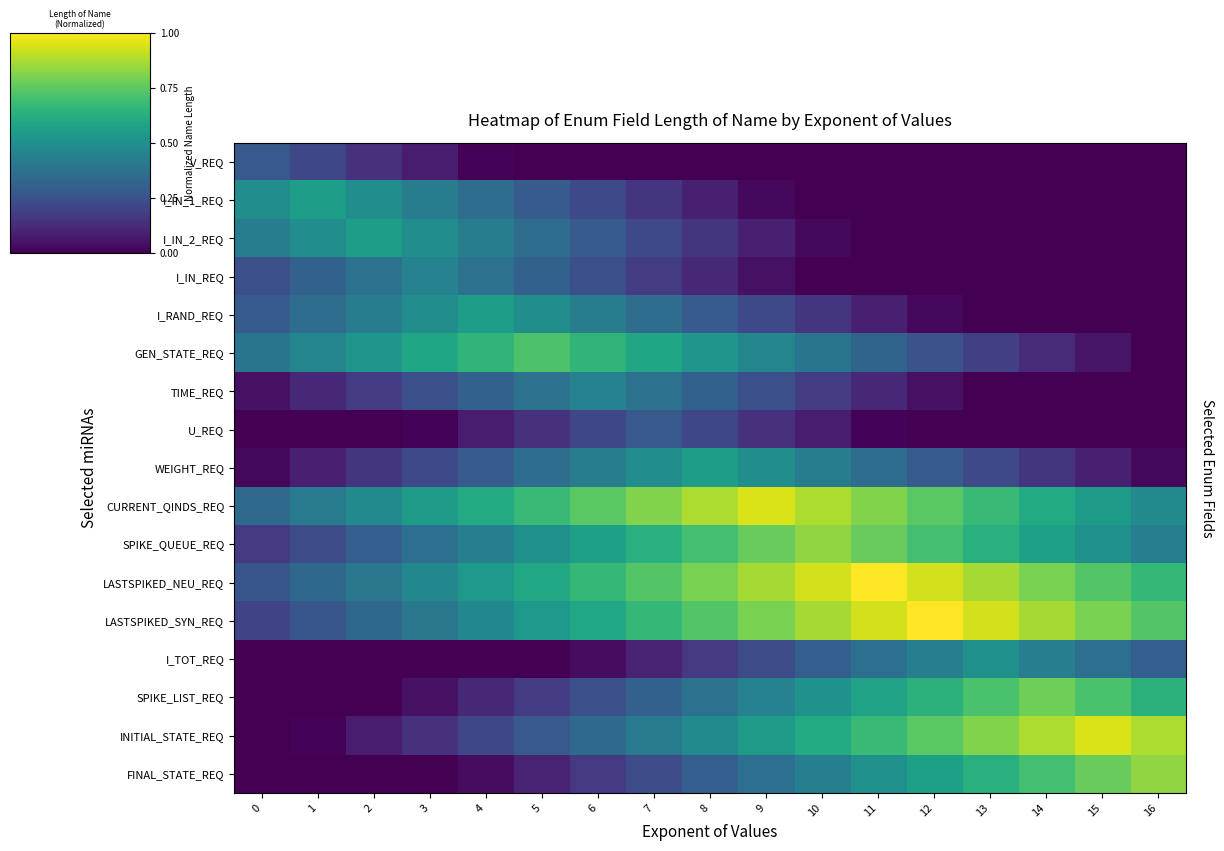

Reading right to left, transcribe all the data shown in this chart.

V_REQ: 16=0.0	15=0.0	14=0.0	13=0.0	12=0.0	11=0.0	10=0.0	9=0.0	8=0.0	7=0.0	6=0.0	5=0.0	4=0.0	3=0.1	2=0.1	1=0.2	0=0.3
I_IN_1_REQ: 16=0.0	15=0.0	14=0.0	13=0.0	12=0.0	11=0.0	10=0.0	9=0.0	8=0.1	7=0.2	6=0.2	5=0.3	4=0.4	3=0.4	2=0.5	1=0.6	0=0.5
I_IN_2_REQ: 16=0.0	15=0.0	14=0.0	13=0.0	12=0.0	11=0.0	10=0.0	9=0.1	8=0.2	7=0.2	6=0.3	5=0.4	4=0.4	3=0.5	2=0.6	1=0.5	0=0.4
I_IN_REQ: 16=0.0	15=0.0	14=0.0	13=0.0	12=0.0	11=0.0	10=0.0	9=0.0	8=0.1	7=0.2	6=0.2	5=0.3	4=0.4	3=0.4	2=0.4	1=0.3	0=0.2
I_RAND_REQ: 16=0.0	15=0.0	14=0.0	13=0.0	12=0.0	11=0.1	10=0.2	9=0.2	8=0.3	7=0.4	6=0.4	5=0.5	4=0.6	3=0.5	2=0.4	1=0.4	0=0.3
GEN_STATE_REQ: 16=0.0	15=0.1	14=0.1	13=0.2	12=0.3	11=0.3	10=0.4	9=0.5	8=0.5	7=0.6	6=0.7	5=0.7	4=0.7	3=0.6	2=0.5	1=0.5	0=0.4
TIME_REQ: 16=0.0	15=0.0	14=0.0	13=0.0	12=0.0	11=0.1	10=0.2	9=0.2	8=0.3	7=0.4	6=0.4	5=0.4	4=0.3	3=0.2	2=0.2	1=0.1	0=0.0
U_REQ: 16=0.0	15=0.0	14=0.0	13=0.0	12=0.0	11=0.0	10=0.1	9=0.1	8=0.2	7=0.3	6=0.2	5=0.1	4=0.1	3=0.0	2=0.0	1=0.0	0=0.0
WEIGHT_REQ: 16=0.0	15=0.1	14=0.2	13=0.2	12=0.3	11=0.4	10=0.4	9=0.5	8=0.6	7=0.5	6=0.4	5=0.4	4=0.3	3=0.2	2=0.2	1=0.1	0=0.0
CURRENT_QINDS_REQ: 16=0.5	15=0.5	14=0.6	13=0.7	12=0.7	11=0.8	10=0.9	9=0.9	8=0.9	7=0.8	6=0.7	5=0.7	4=0.6	3=0.5	2=0.5	1=0.4	0=0.3
SPIKE_QUEUE_REQ: 16=0.4	15=0.5	14=0.6	13=0.6	12=0.7	11=0.8	10=0.8	9=0.8	8=0.7	7=0.6	6=0.6	5=0.5	4=0.4	3=0.4	2=0.3	1=0.2	0=0.2
LASTSPIKED_NEU_REQ: 16=0.7	15=0.7	14=0.8	13=0.9	12=0.9	11=1.0	10=0.9	9=0.9	8=0.8	7=0.7	6=0.7	5=0.6	4=0.5	3=0.5	2=0.4	1=0.3	0=0.3
LASTSPIKED_SYN_REQ: 16=0.7	15=0.8	14=0.9	13=0.9	12=1.0	11=0.9	10=0.9	9=0.8	8=0.7	7=0.7	6=0.6	5=0.5	4=0.5	3=0.4	2=0.3	1=0.3	0=0.2
I_TOT_REQ: 16=0.3	15=0.4	14=0.4	13=0.5	12=0.4	11=0.4	10=0.3	9=0.2	8=0.2	7=0.1	6=0.0	5=0.0	4=0.0	3=0.0	2=0.0	1=0.0	0=0.0
SPIKE_LIST_REQ: 16=0.6	15=0.7	14=0.8	13=0.7	12=0.6	11=0.6	10=0.5	9=0.4	8=0.4	7=0.3	6=0.2	5=0.2	4=0.1	3=0.0	2=0.0	1=0.0	0=0.0
INITIAL_STATE_REQ: 16=0.9	15=0.9	14=0.9	13=0.8	12=0.7	11=0.7	10=0.6	9=0.5	8=0.5	7=0.4	6=0.3	5=0.3	4=0.2	3=0.1	2=0.1	1=0.0	0=0.0
FINAL_STATE_REQ: 16=0.8	15=0.8	14=0.7	13=0.6	12=0.6	11=0.5	10=0.4	9=0.4	8=0.3	7=0.2	6=0.2	5=0.1	4=0.0	3=0.0	2=0.0	1=0.0	0=0.0